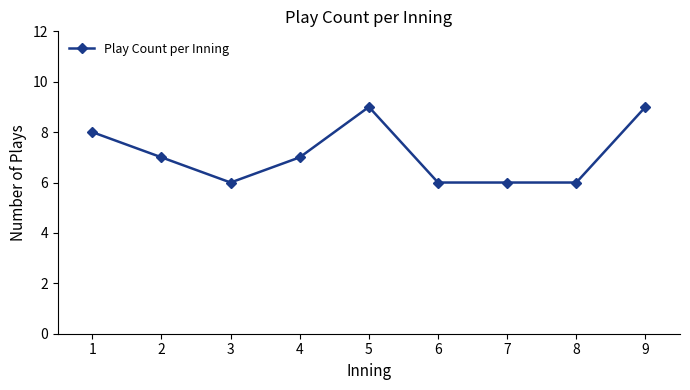

What is the sum of the values at 3 and 5?

15